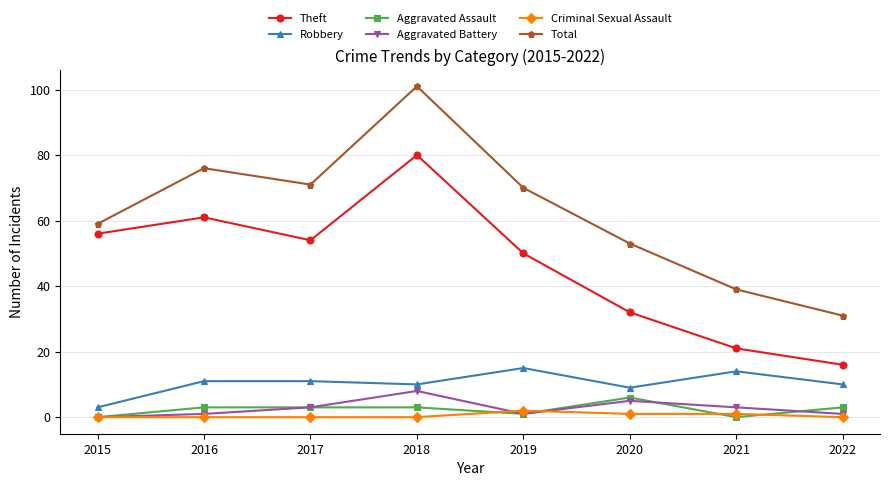

True or false: Theft has more than 1 points higher than both neighbors.

True